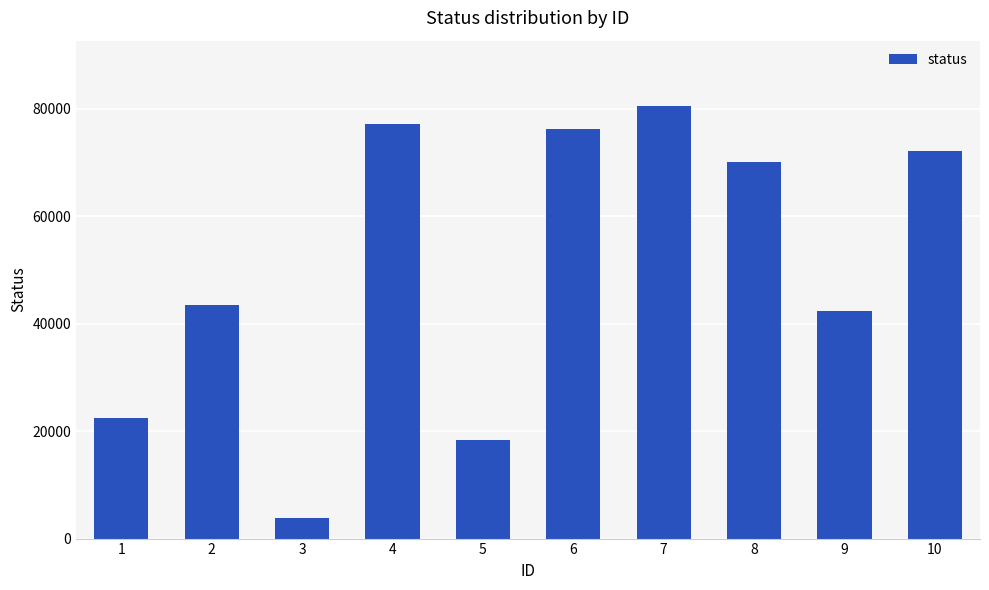

Which has a higher value, 1 or 3?

1